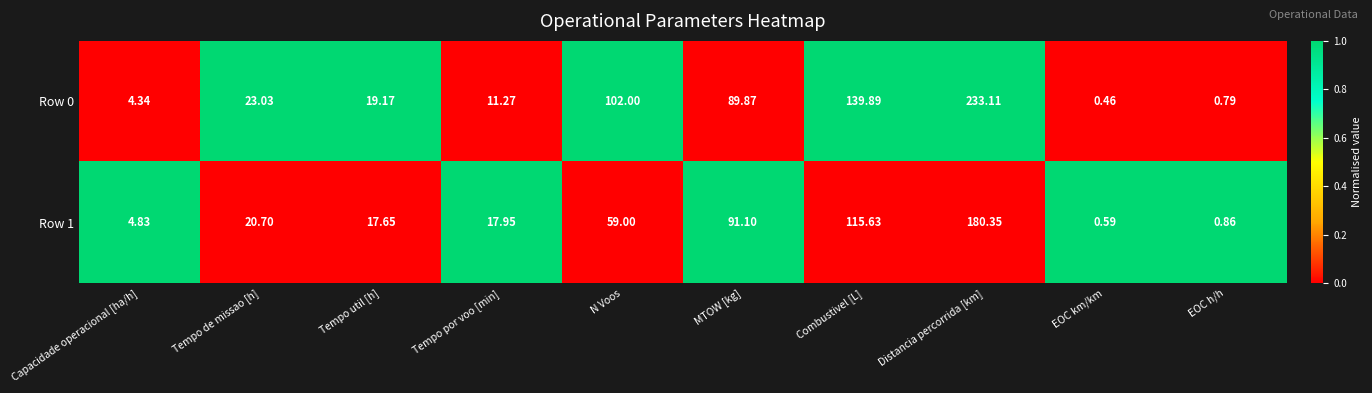

At which category is the sum across all series the highest?

Distancia percorrida [km]